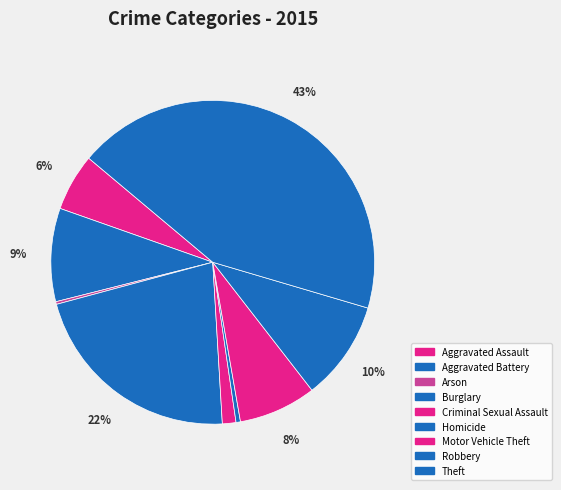

Is the sum of Motor Vehicle Theft and Aggravated Battery greater than half?

No